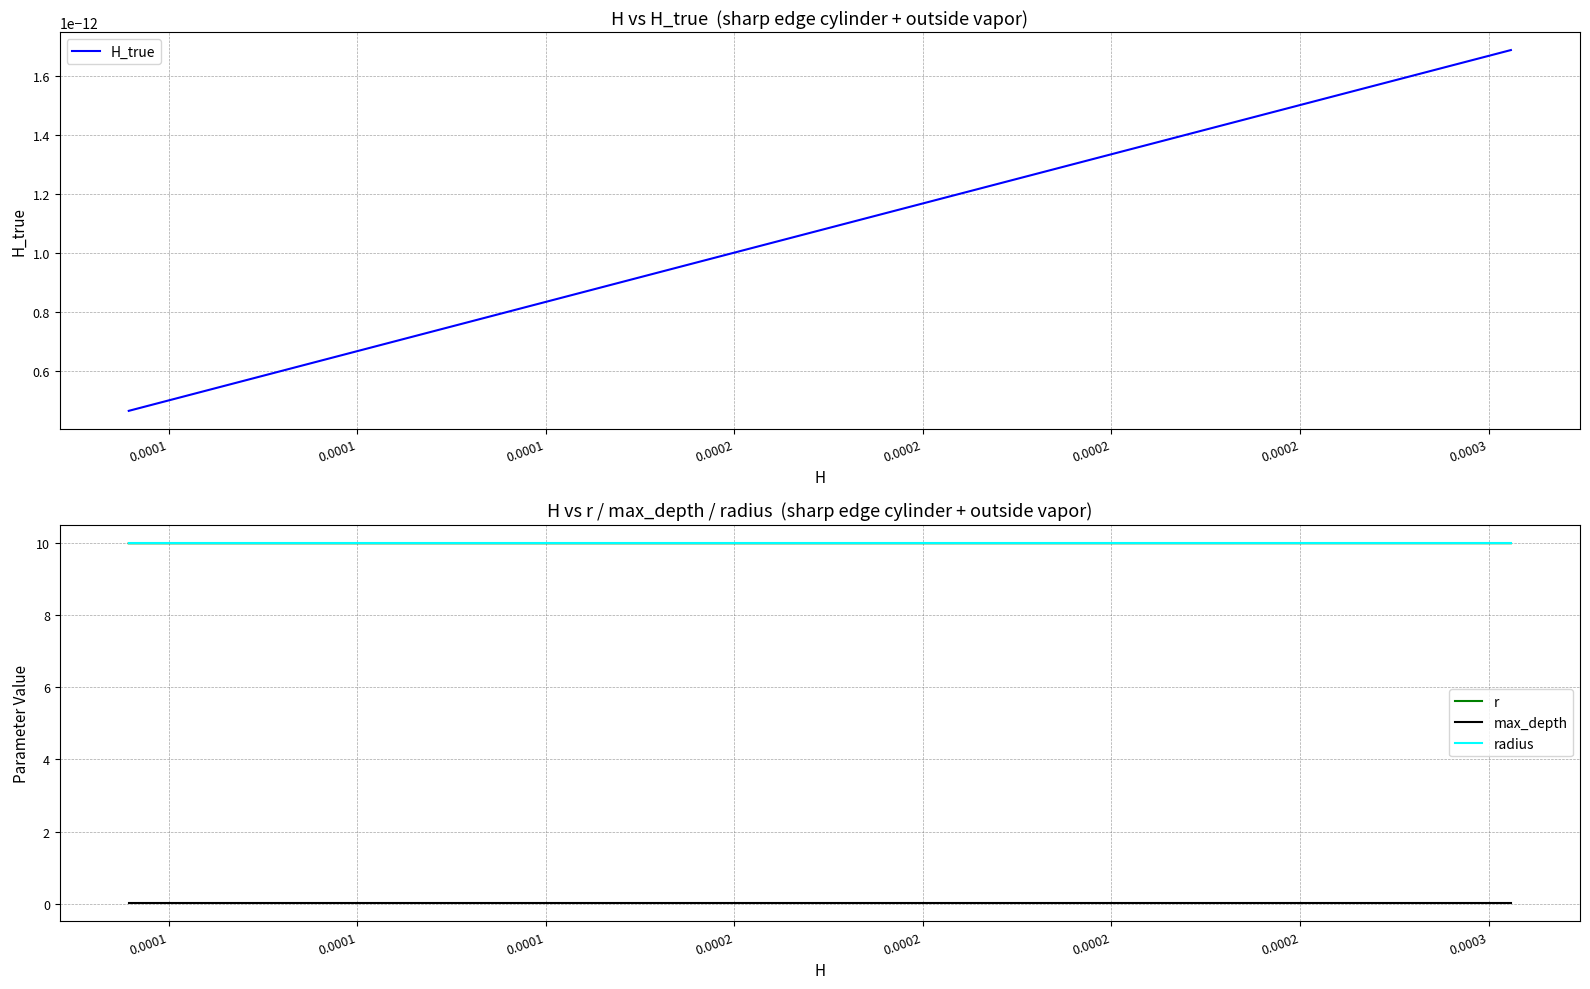

What is the highest value of the radius series?

10.0